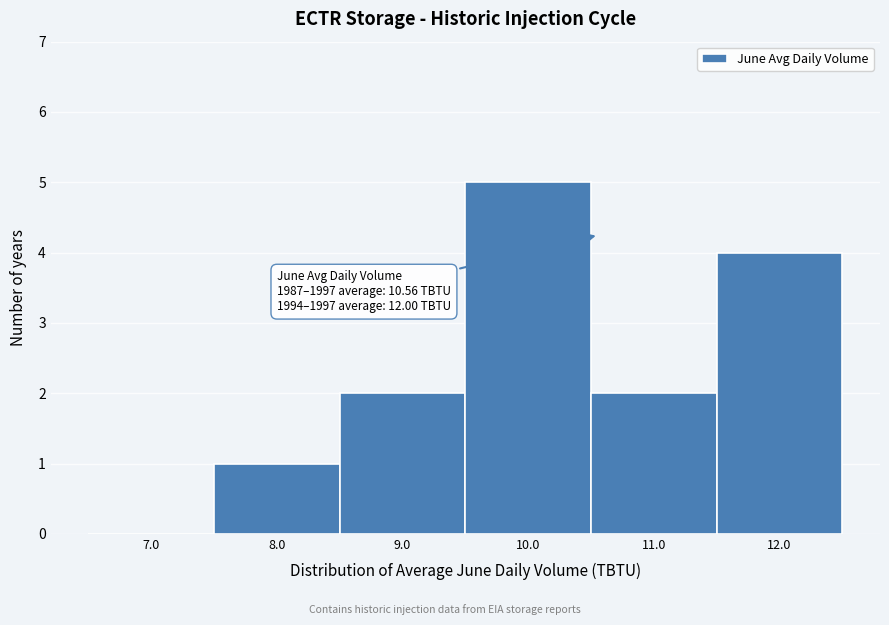

Which range on the x-axis has the tallest bar?

9.5 to 10.5